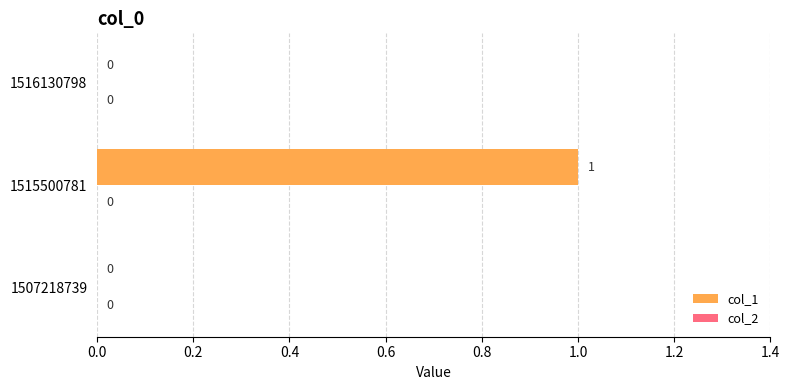

Are the bars horizontal?

Yes